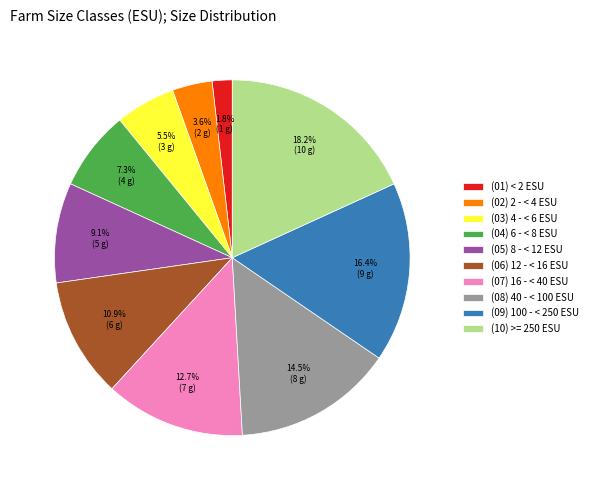

Which has a higher value, (02) 2 - < 4 ESU or (04) 6 - < 8 ESU?

(04) 6 - < 8 ESU